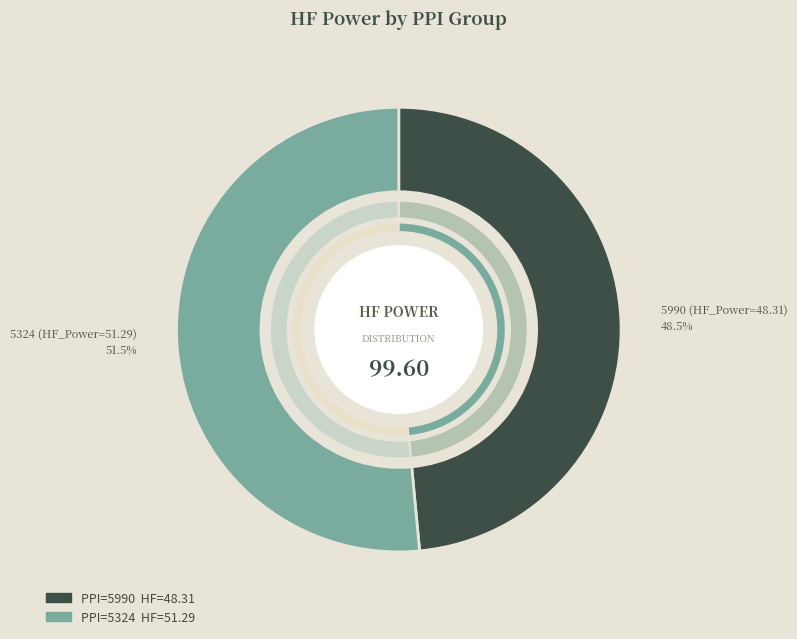

How many slices are in this pie chart?

2